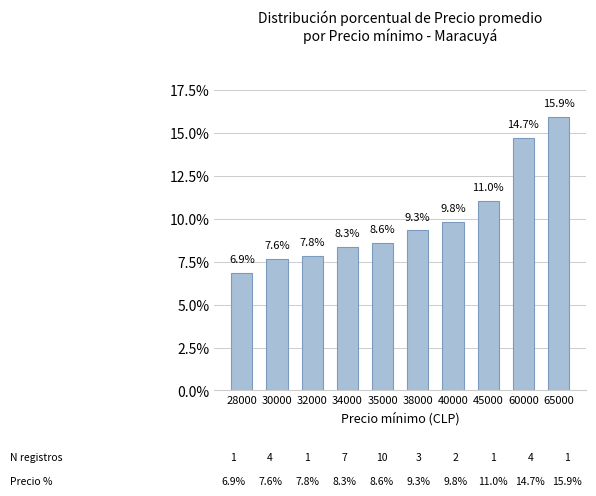

Reading left to right, transcribe all the data shown in this chart.

6.9	7.6	7.8	8.3	8.6	9.3	9.8	11.0	14.7	15.9